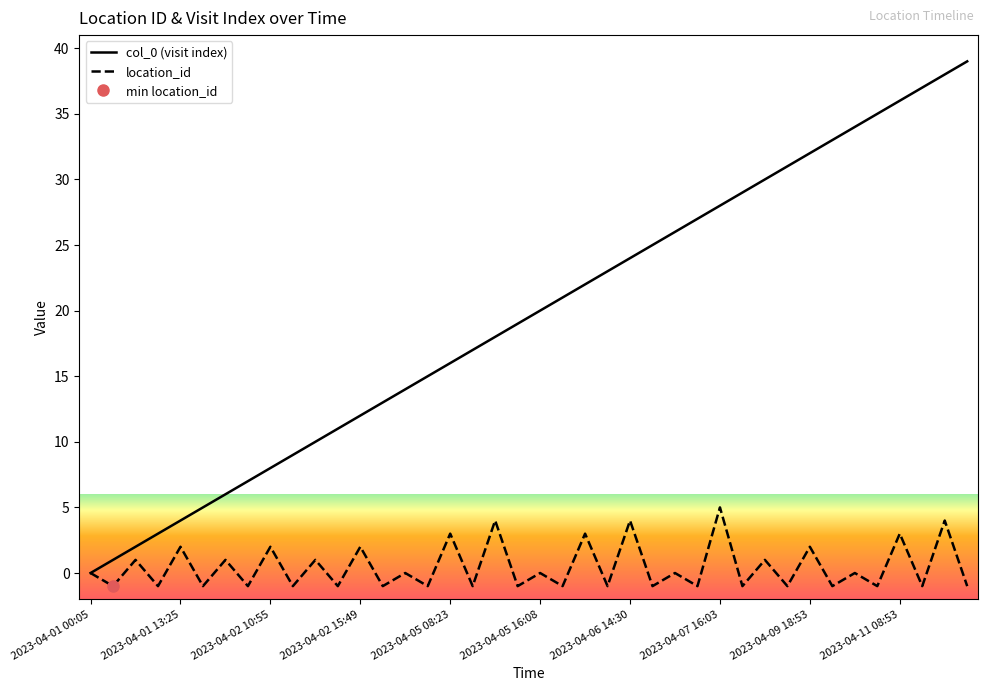

Which series has the widest spread of values?

col_0 (visit index)